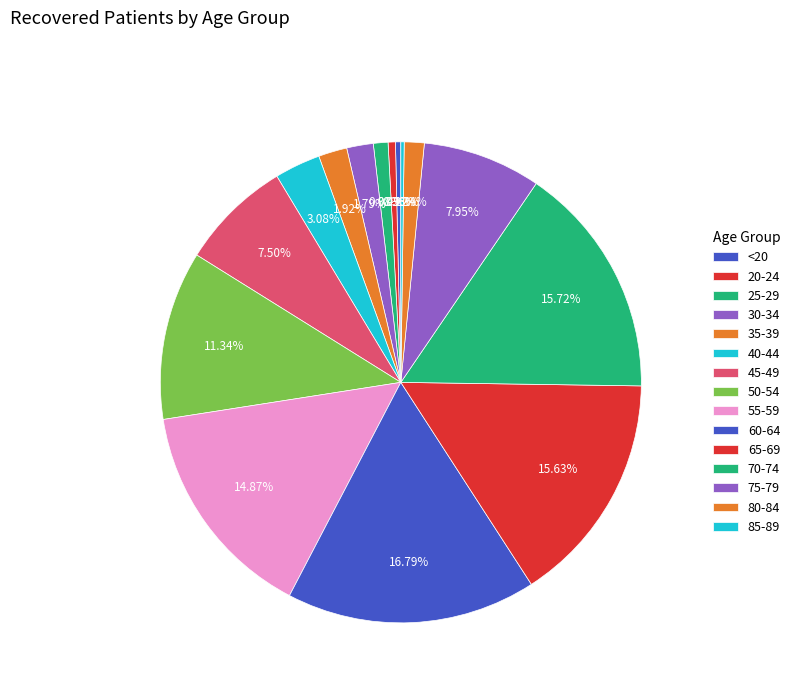

How many slices are in this pie chart?

15